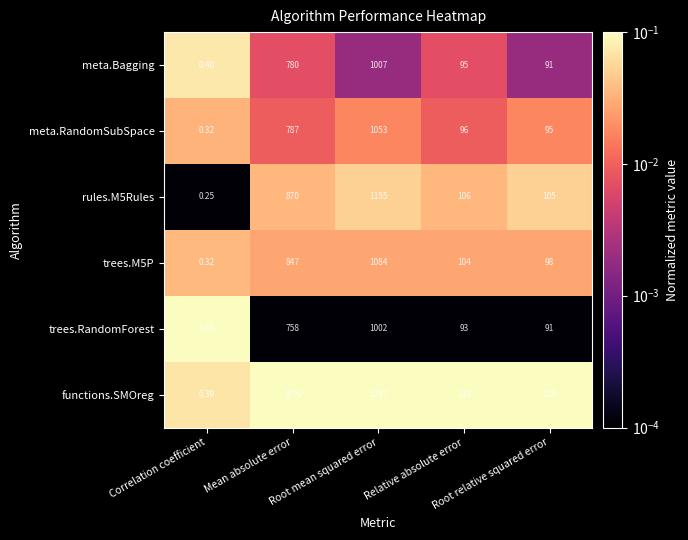

Which series has the largest range (max minus min)?

functions.SMOreg